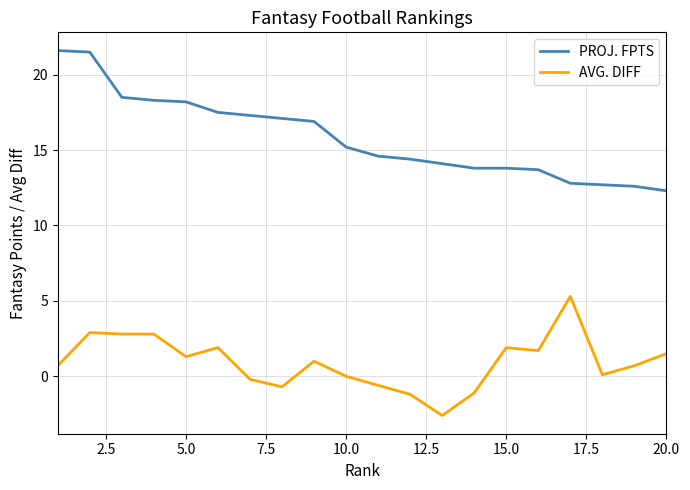

What is the difference between the second highest and second lowest values in the PROJ. FPTS series?

8.9